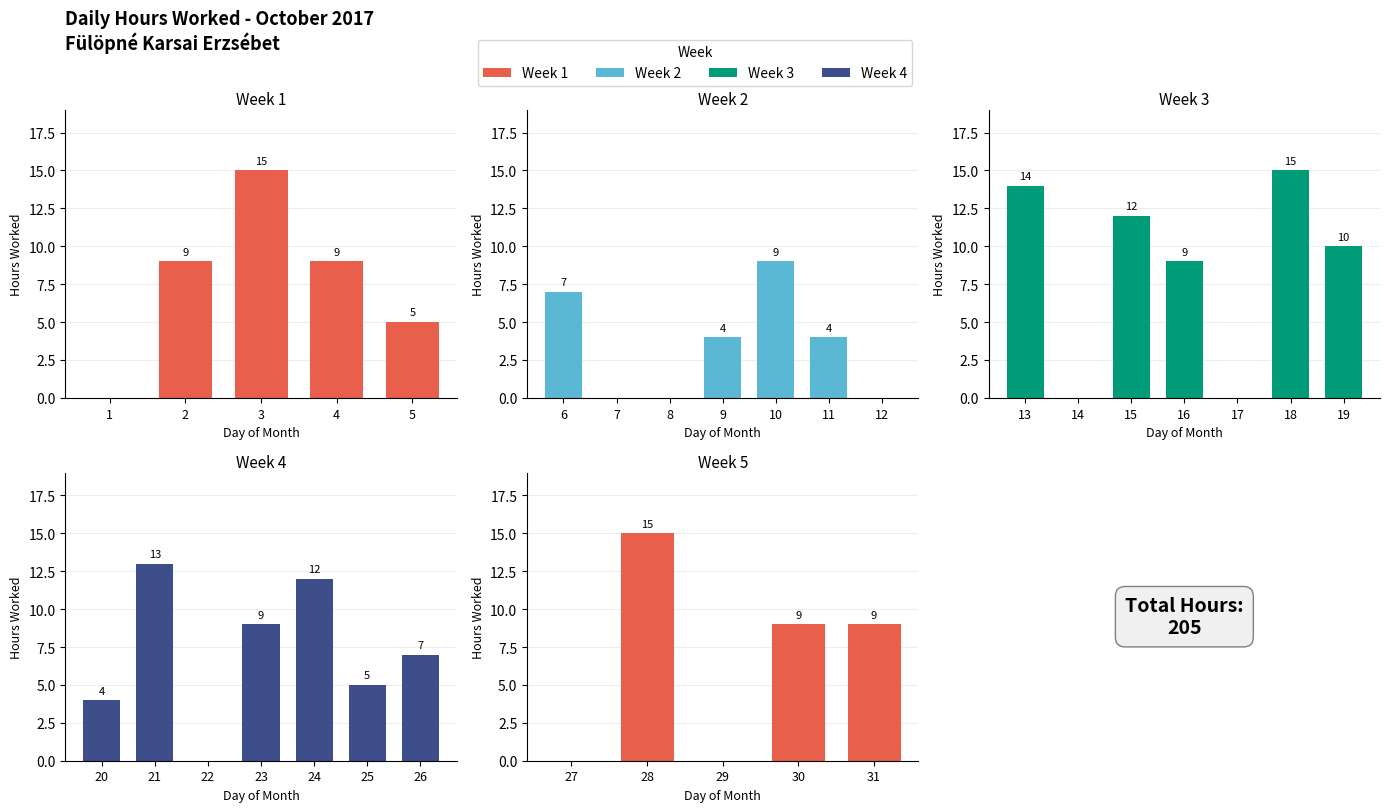

The chart shows a value of 7 at 27. True or false?

False